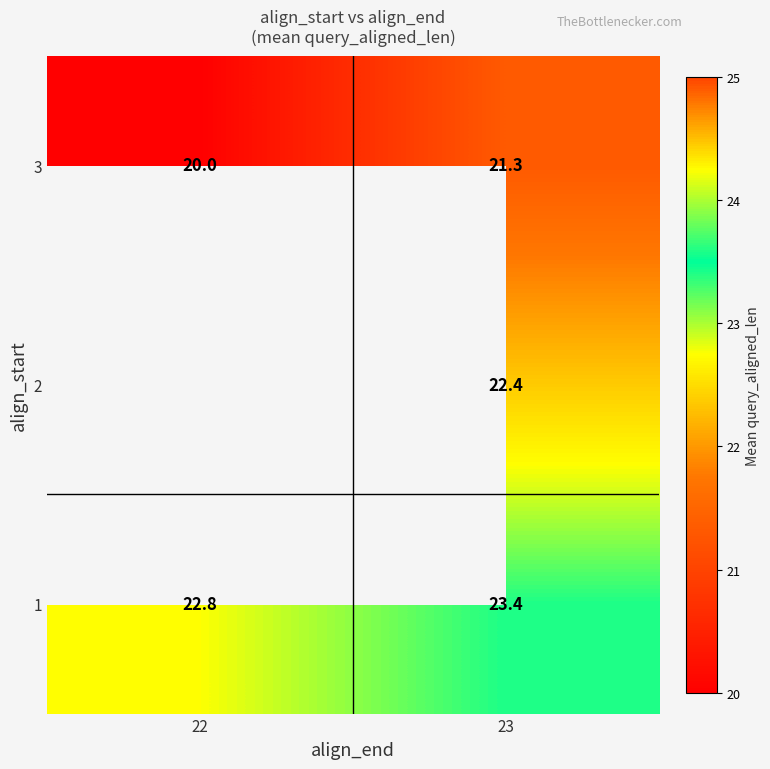

How many values in the 3 series are below 21?

1